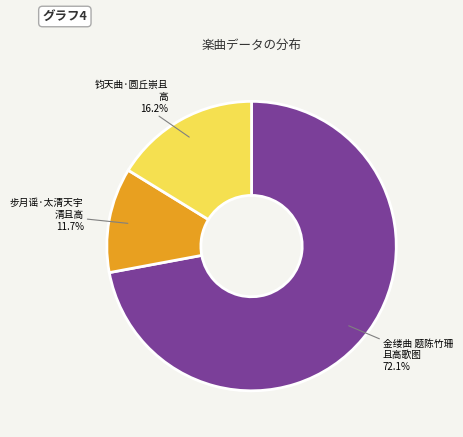

How many slices are in this pie chart?

3